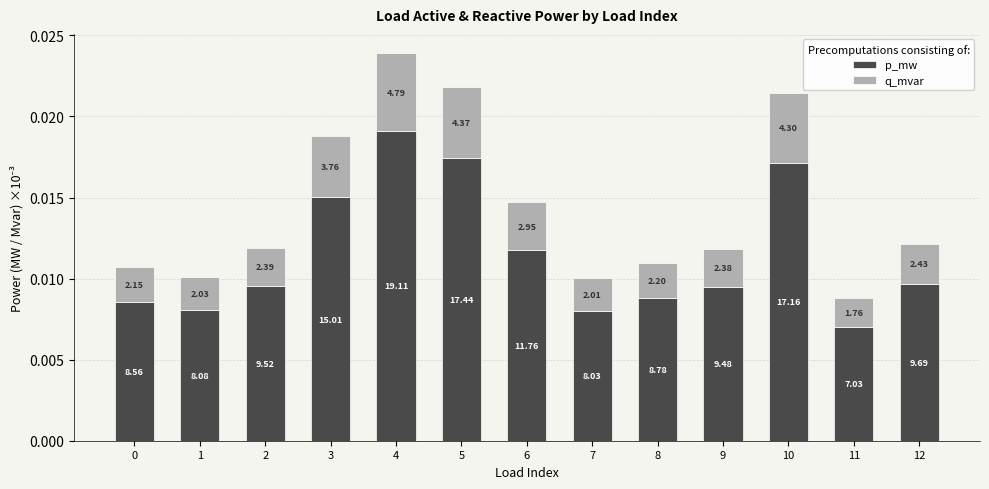

What are all the series names shown in the legend?

p_mw, q_mvar